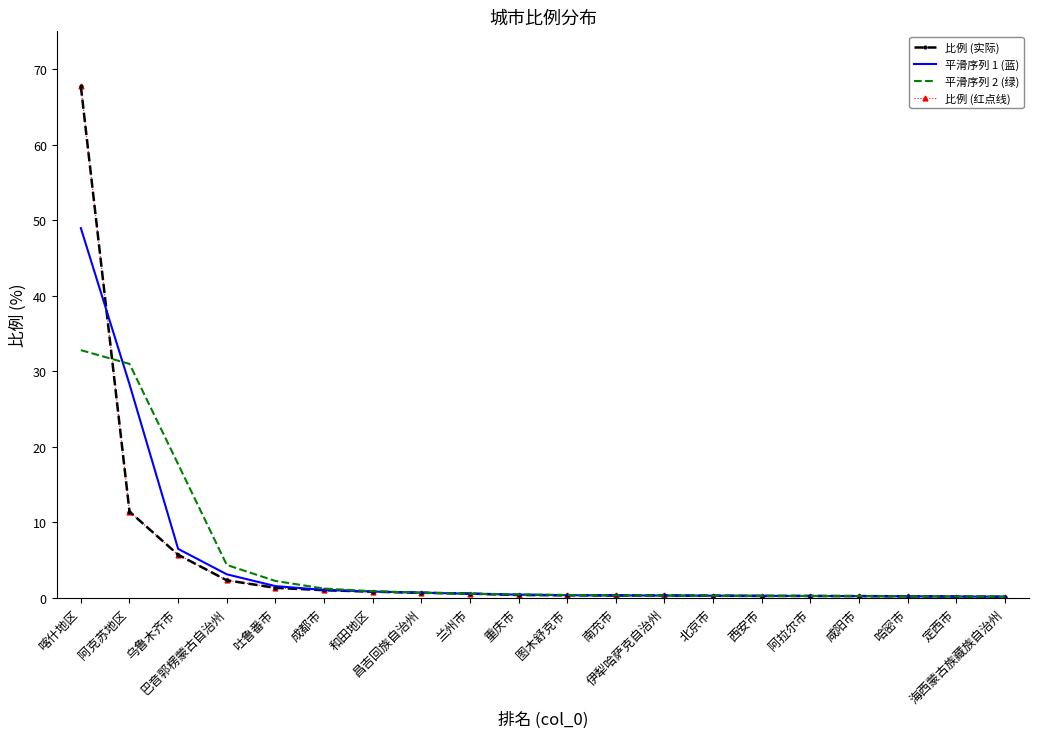

Reading left to right, extract all data points from this chart.

比例 (实际): 67.7	11.4	5.7	2.3	1.3	1.0	0.8	0.7	0.6	0.4	0.4	0.3	0.3	0.3	0.3	0.3	0.2	0.2	0.2	0.2
平滑序列 1 (蓝): 49.0	28.3	6.5	3.1	1.6	1.1	0.9	0.7	0.6	0.4	0.4	0.3	0.3	0.3	0.3	0.3	0.2	0.2	0.2	0.2
平滑序列 2 (绿): 32.8	31.0	17.7	4.4	2.3	1.2	0.9	0.7	0.6	0.5	0.4	0.3	0.3	0.3	0.3	0.3	0.2	0.2	0.2	0.2
比例 (红点线): 67.7	11.4	5.7	2.3	1.3	1.0	0.8	0.7	0.6	0.4	0.4	0.3	0.3	0.3	0.3	0.3	0.2	0.2	0.2	0.2